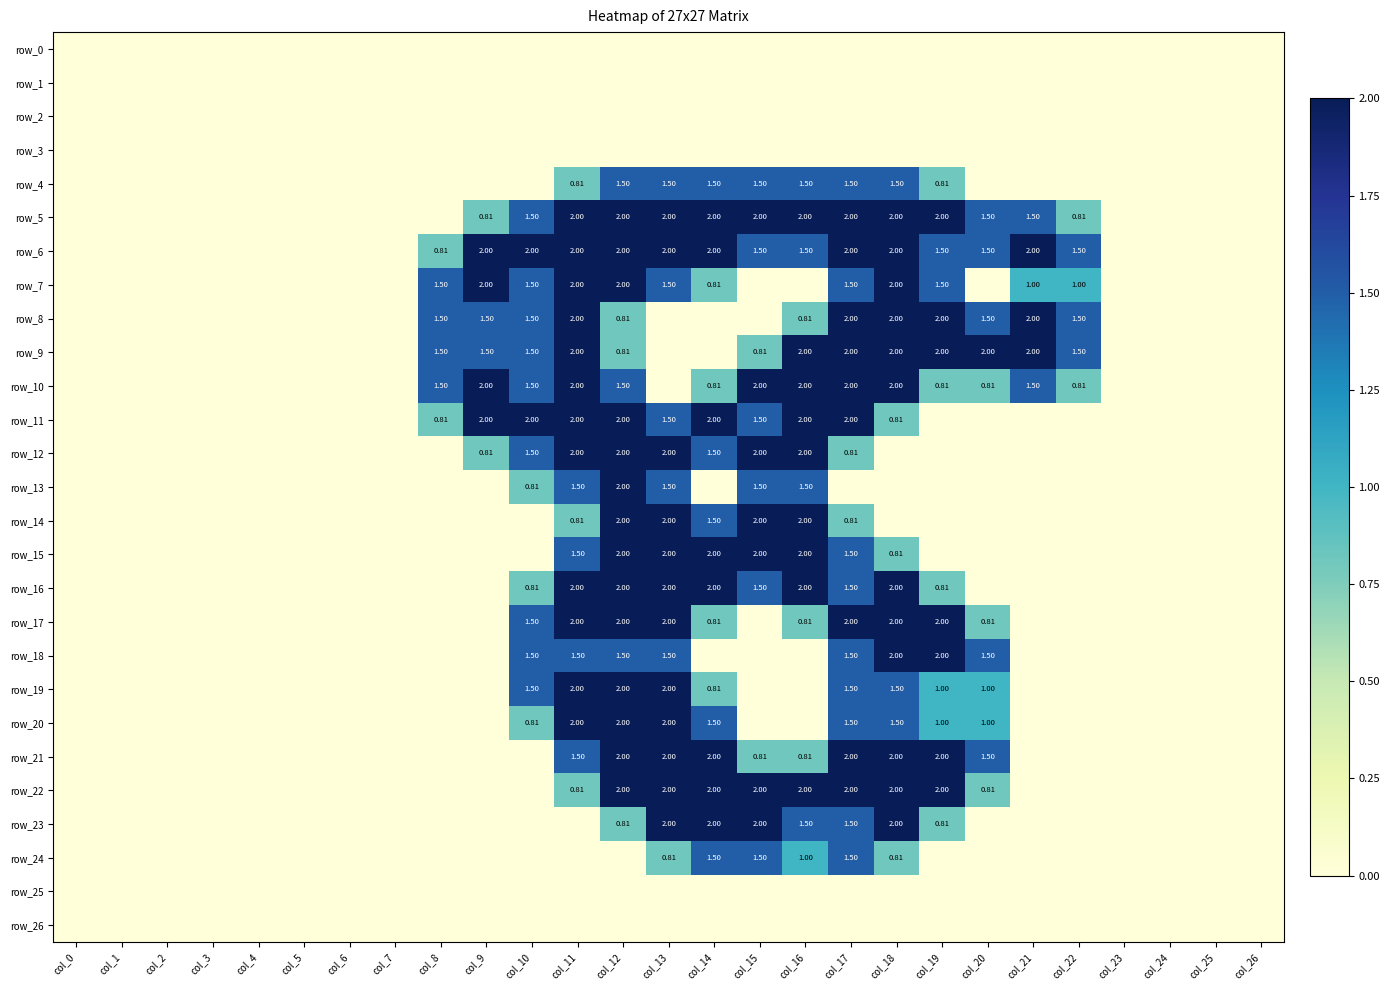

Which series has the largest range (max minus min)?

row_5